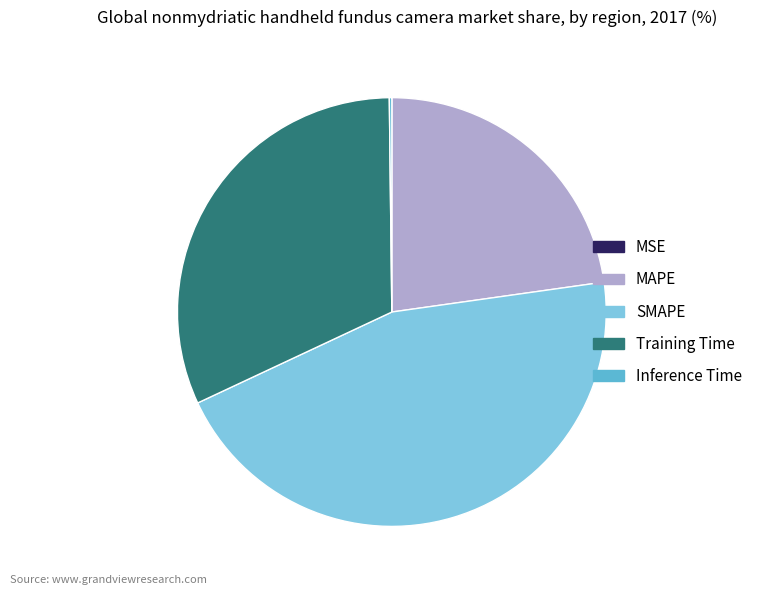

Which category has the biggest portion of the pie?

SMAPE